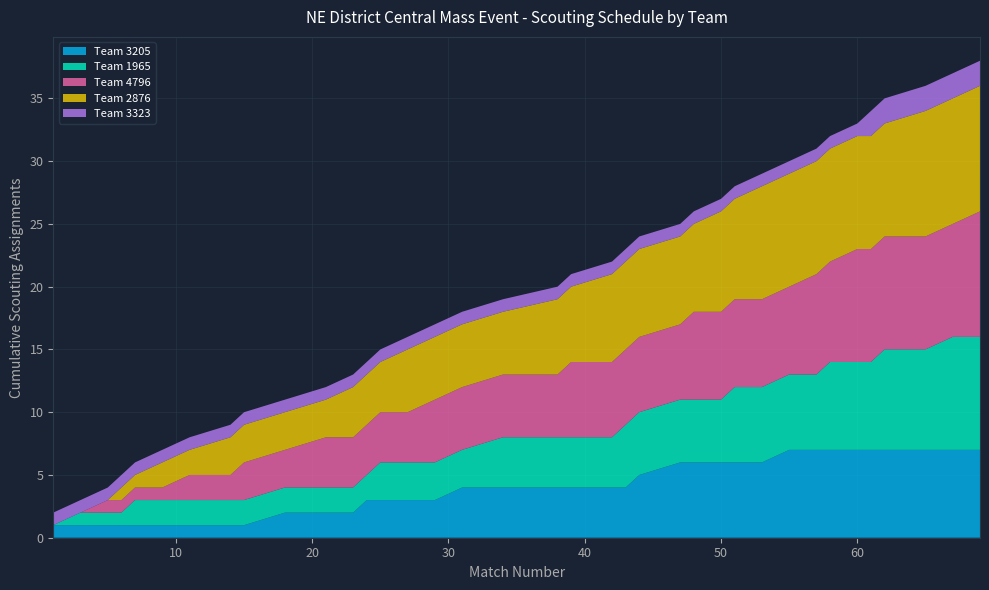

What is the highest value of the Team 3205 series?

7